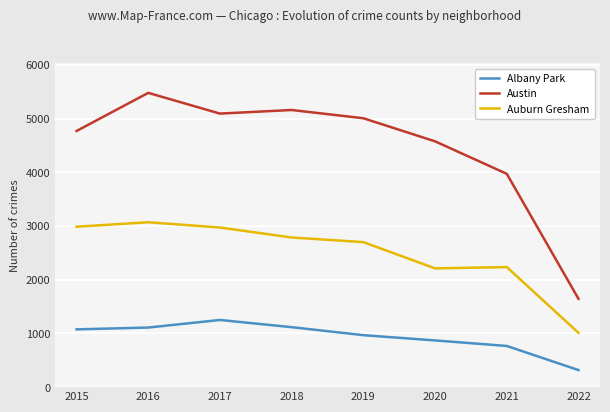

The Albany Park series shows 1586 at 2015. True or false?

False